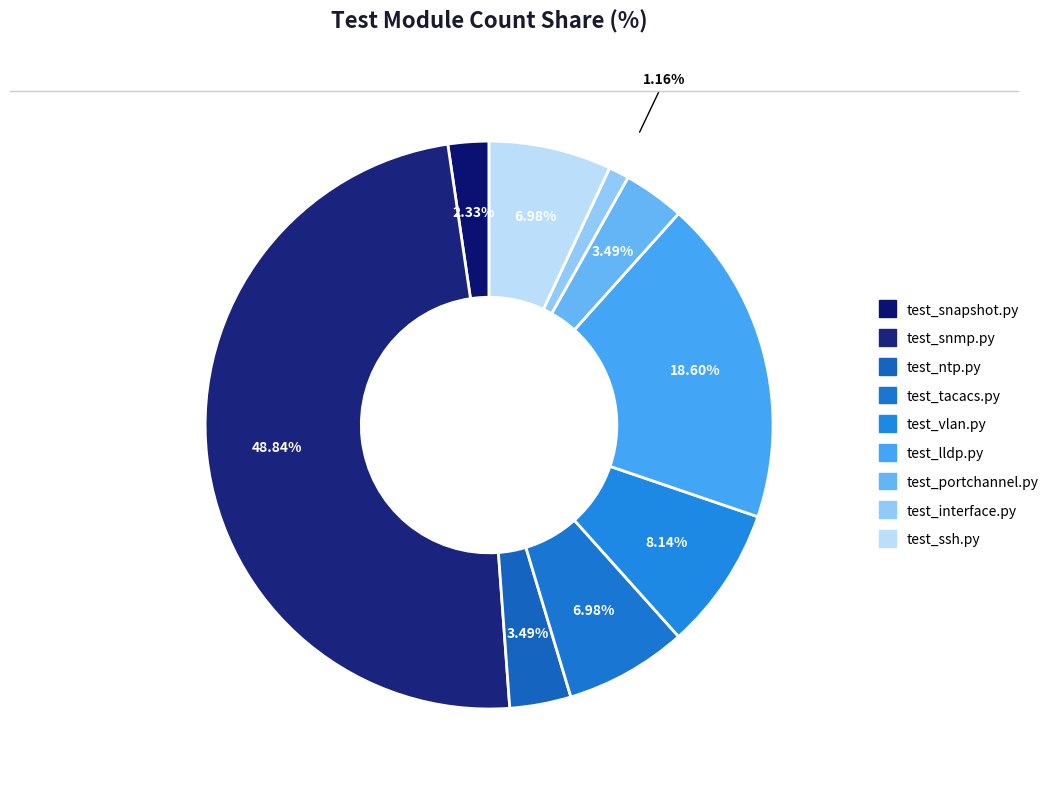

Is it true that test_portchannel.py is 3% of the pie?

True